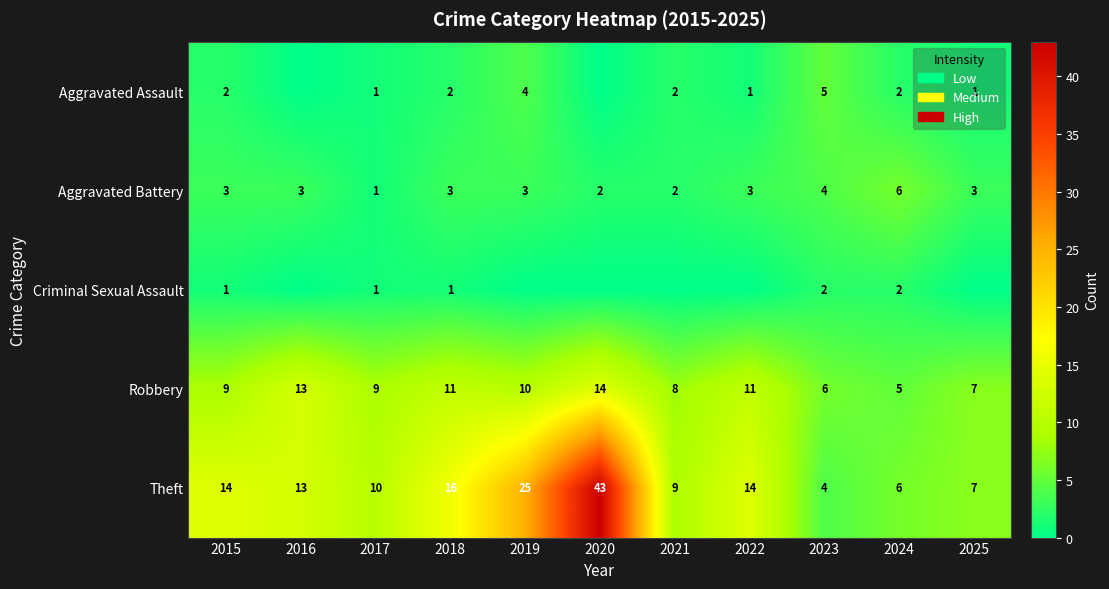

Where is Theft nearest to the value 23?

2019